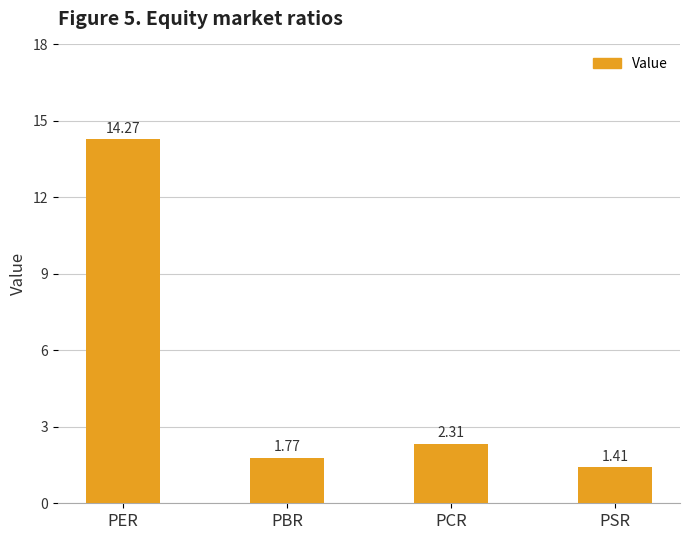

Which category has the lowest value across all series?

PSR